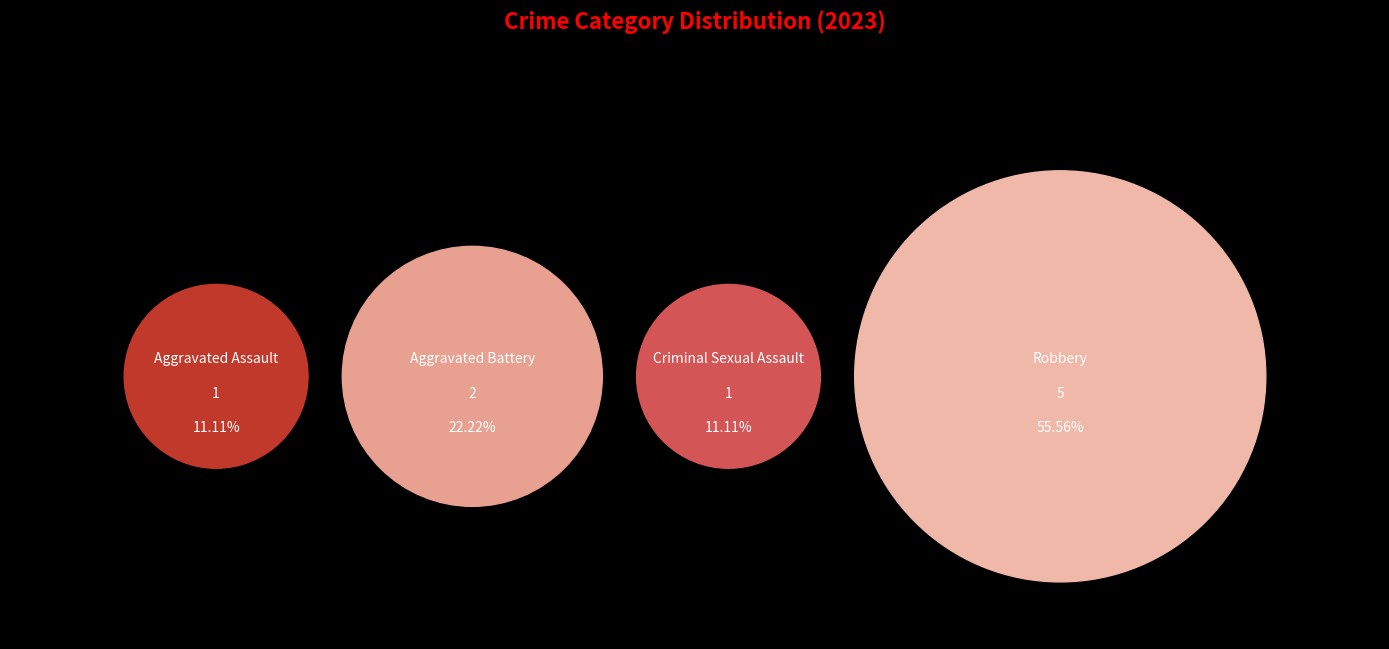

To the nearest percent, what percentage of the pie is Criminal Sexual Assault?

11%